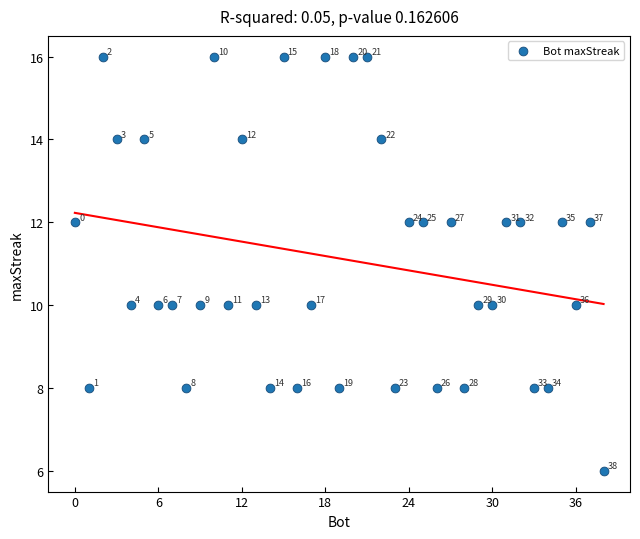

What is the range of X values (max minus min)?

38